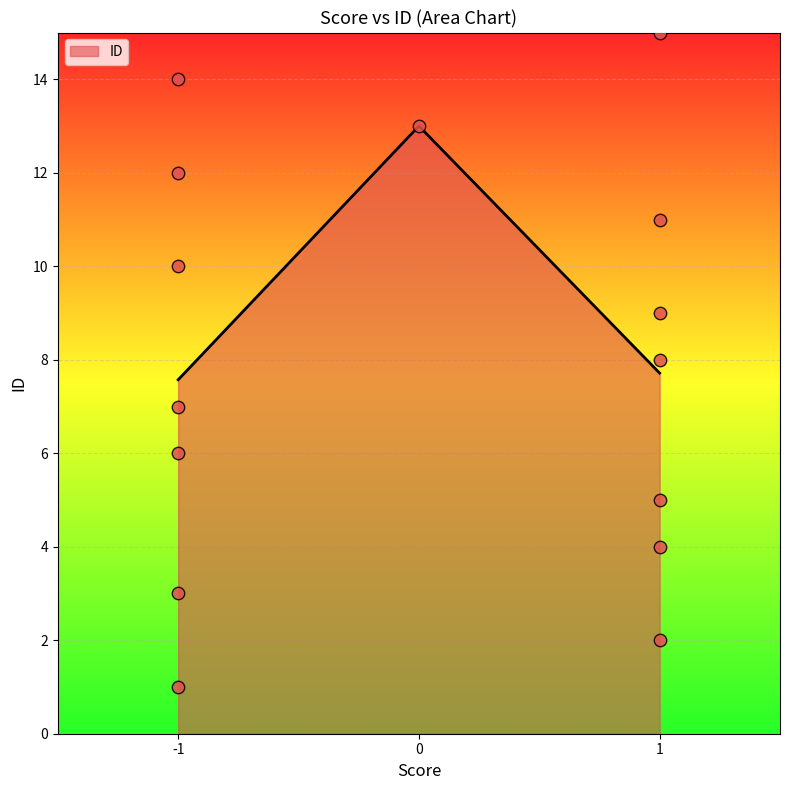

What is the lowest value of the ID series?

7.6